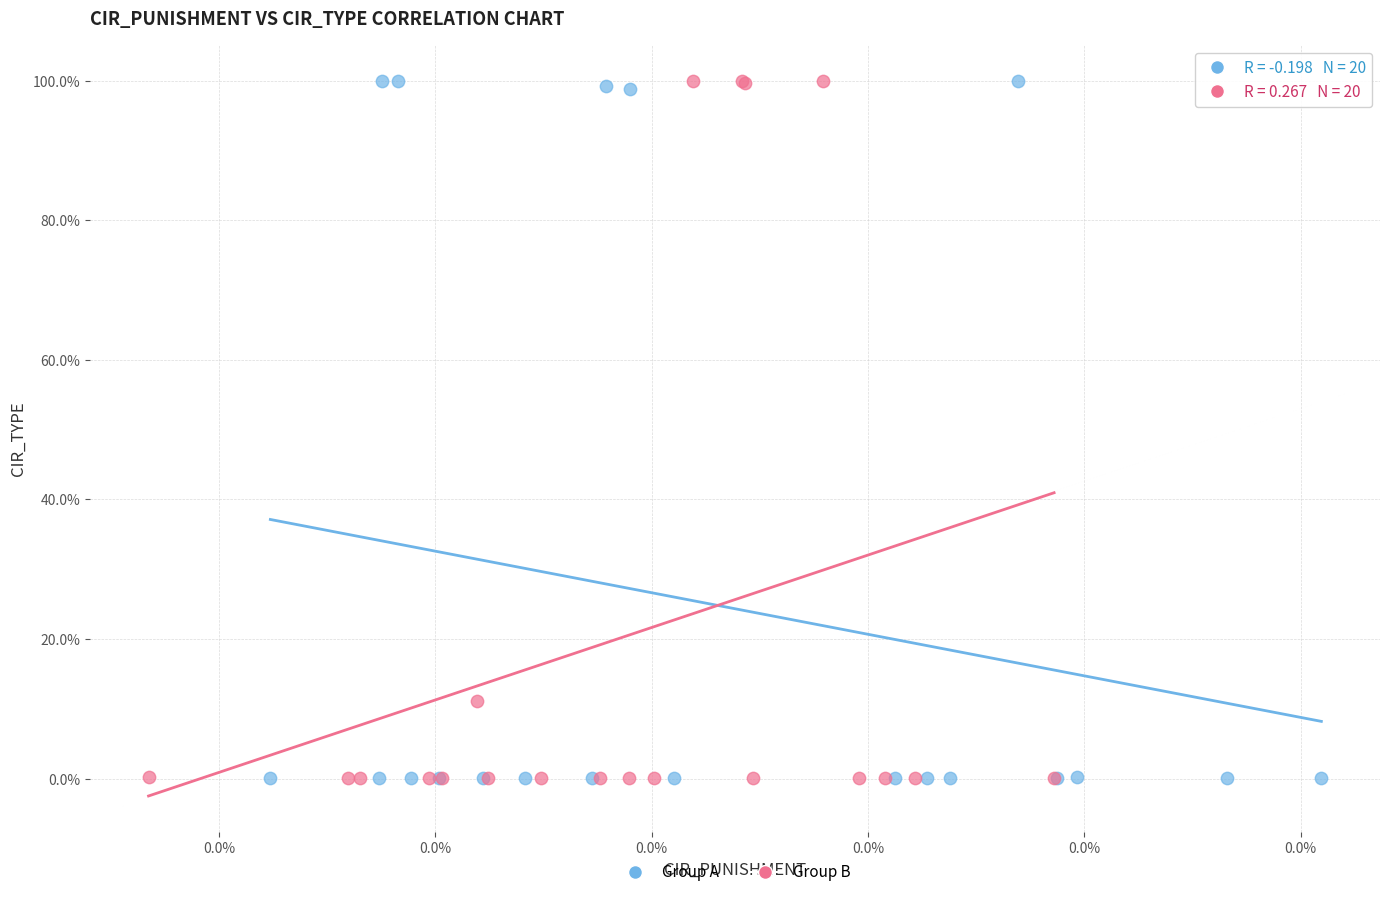

What are all the series names shown in the legend?

Group A, Group B